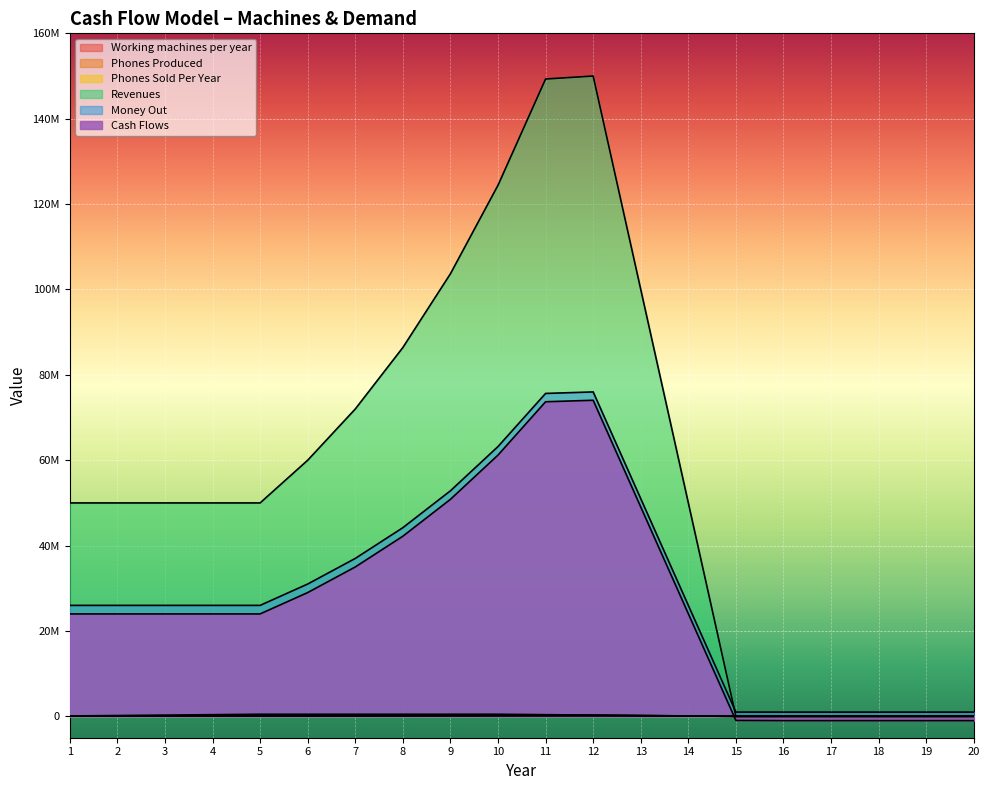

True or false: Phones Produced and Phones Sold Per Year intersect in this chart.

False